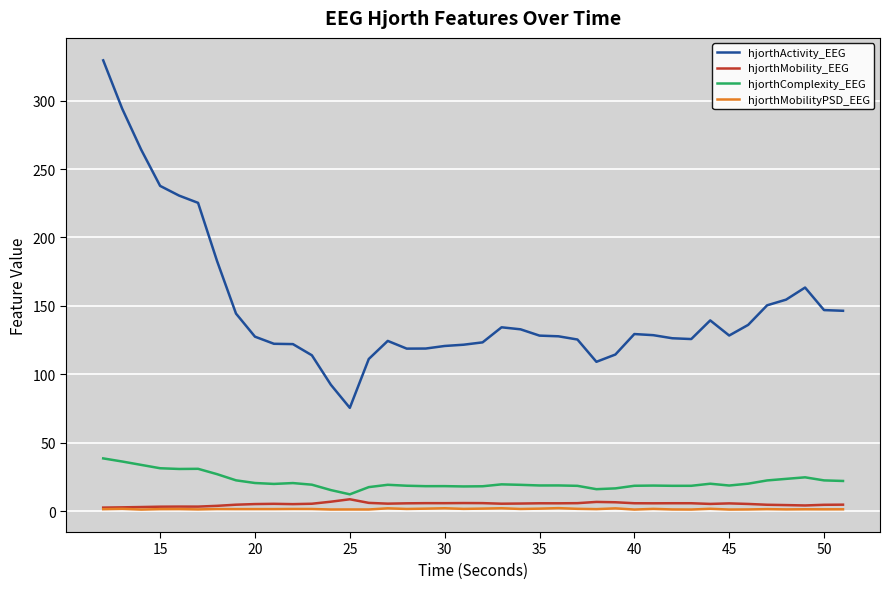

True or false: hjorthComplexity_EEG and hjorthActivity_EEG cross at least once.

False